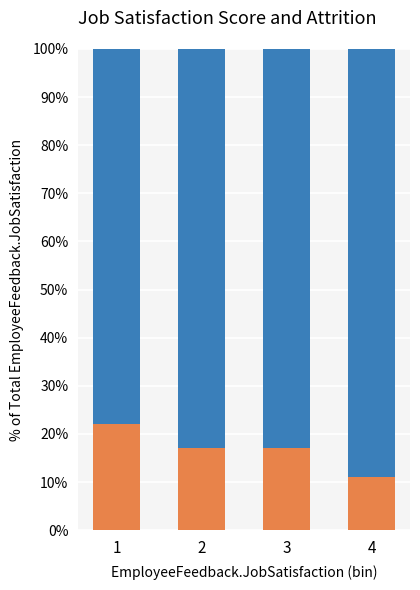

What is the total value across all series at 3?

100